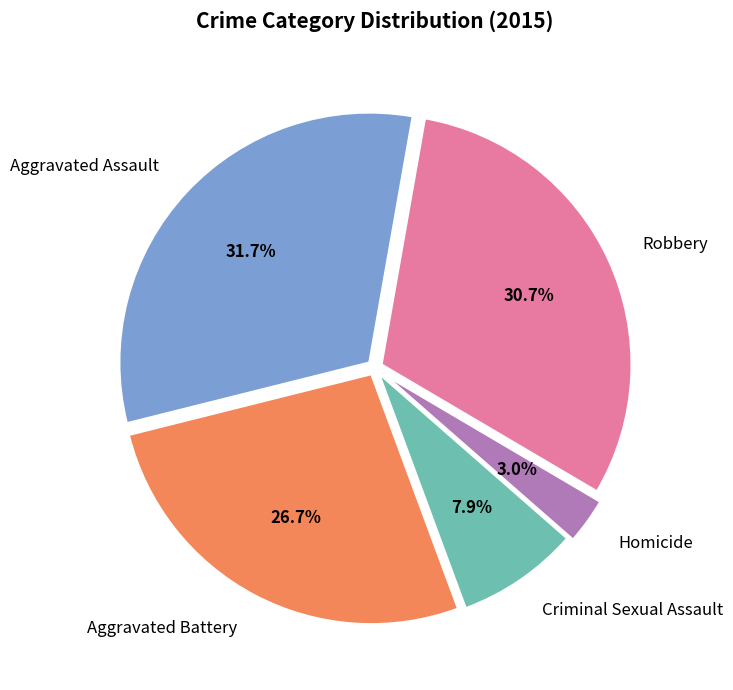

Does Robbery represent more than half of the total?

No